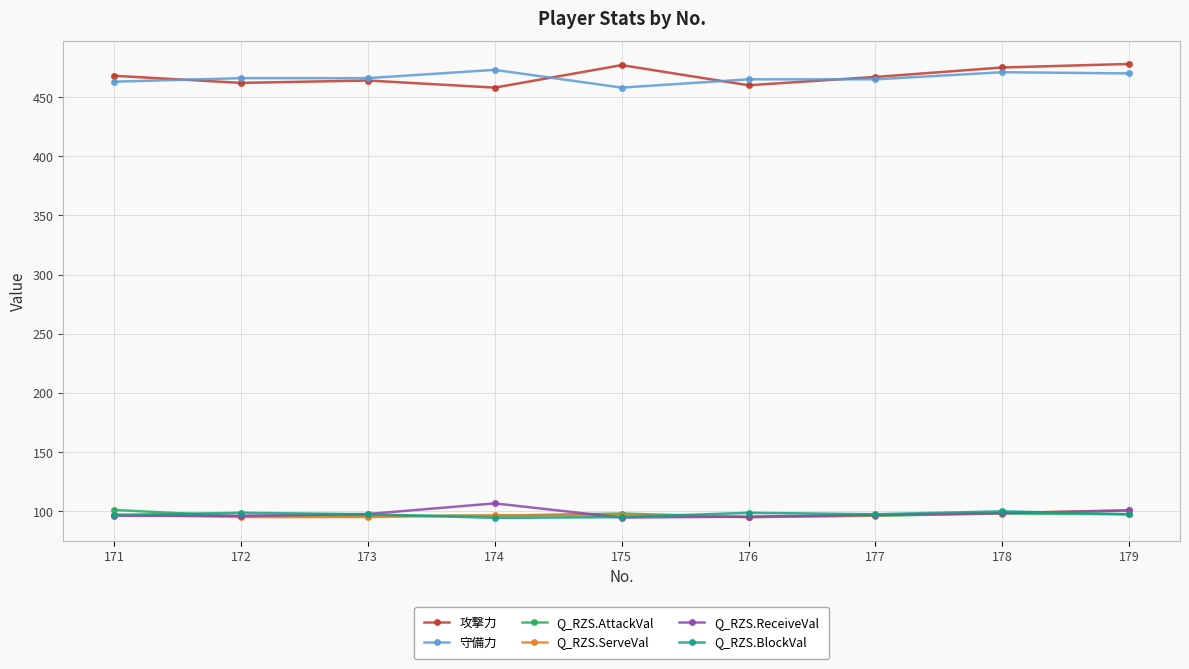

True or false: 攻撃力 and Q_RZS.ReceiveVal intersect in this chart.

False